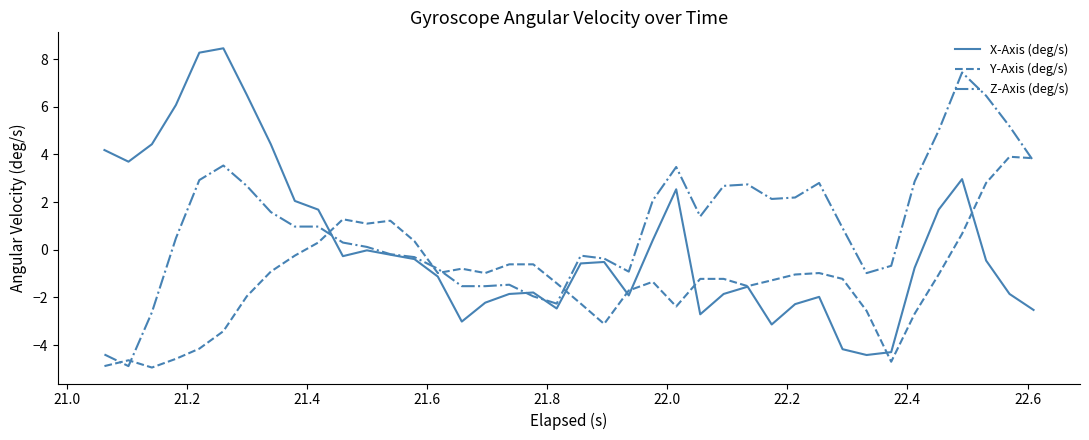

Is this an area chart (filled region under the line)?

No